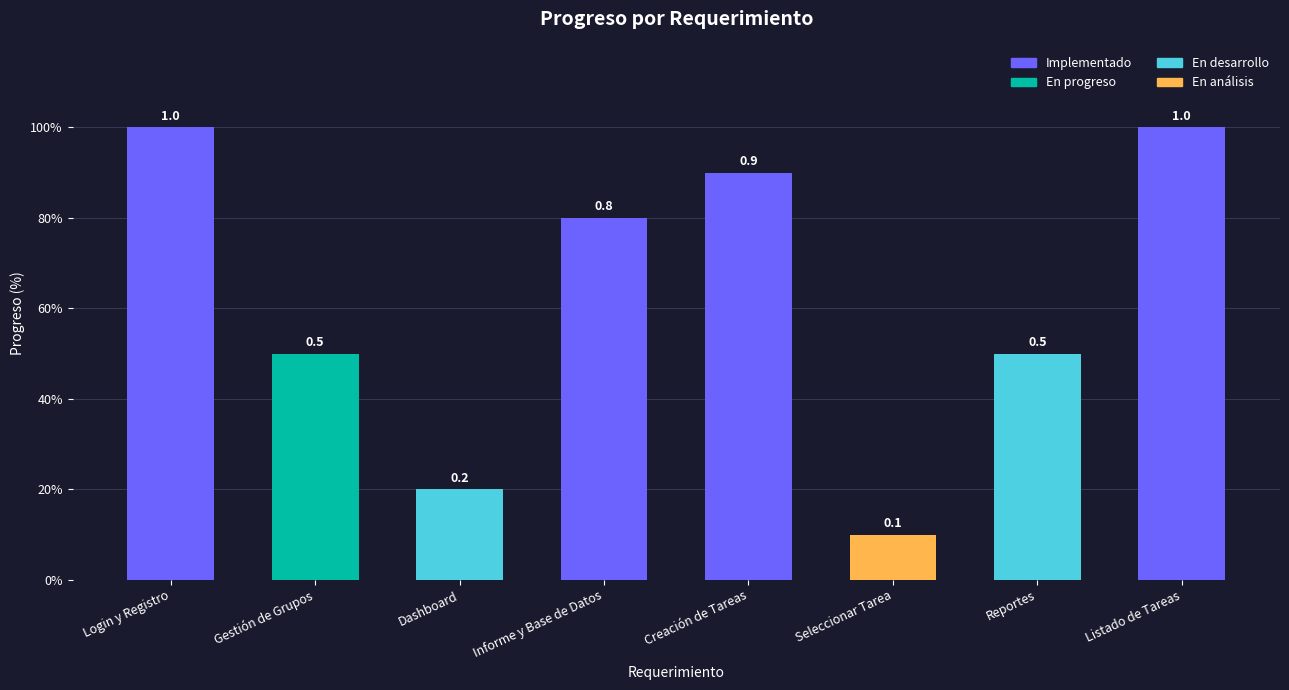

What is the label of the 3rd bar from the left?

Dashboard